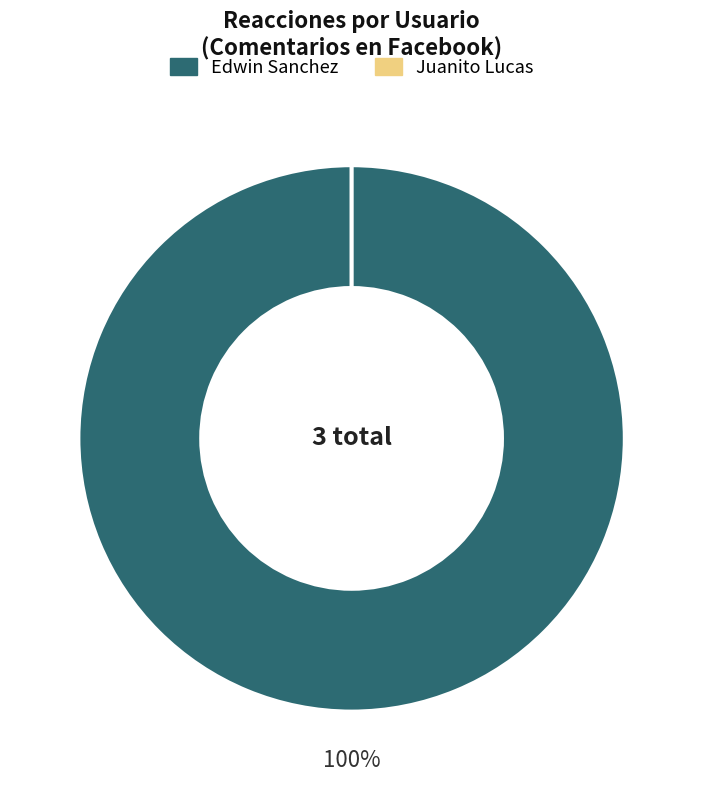

Between Edwin Sanchez and Juanito Lucas, which is larger?

Edwin Sanchez